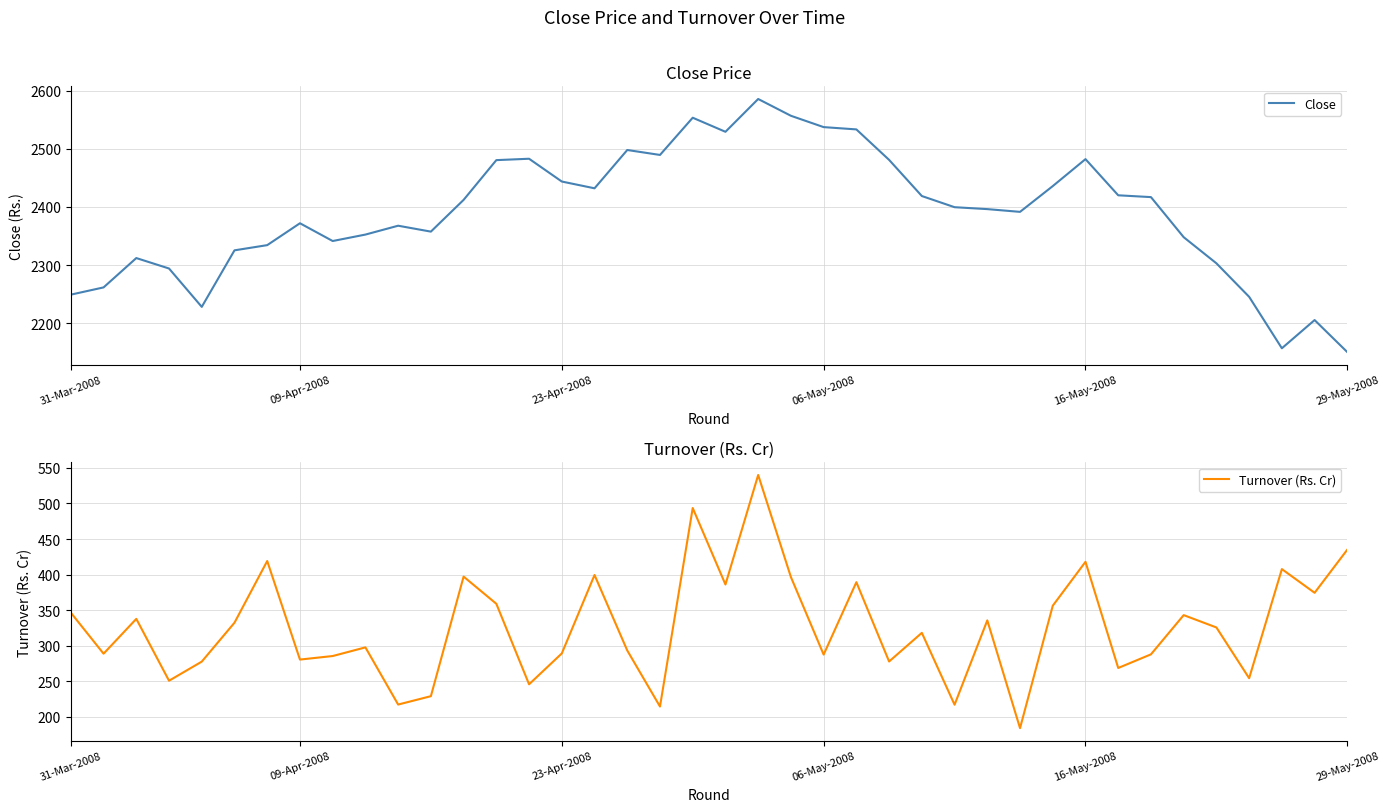

Which series has the largest total across all categories?

Close